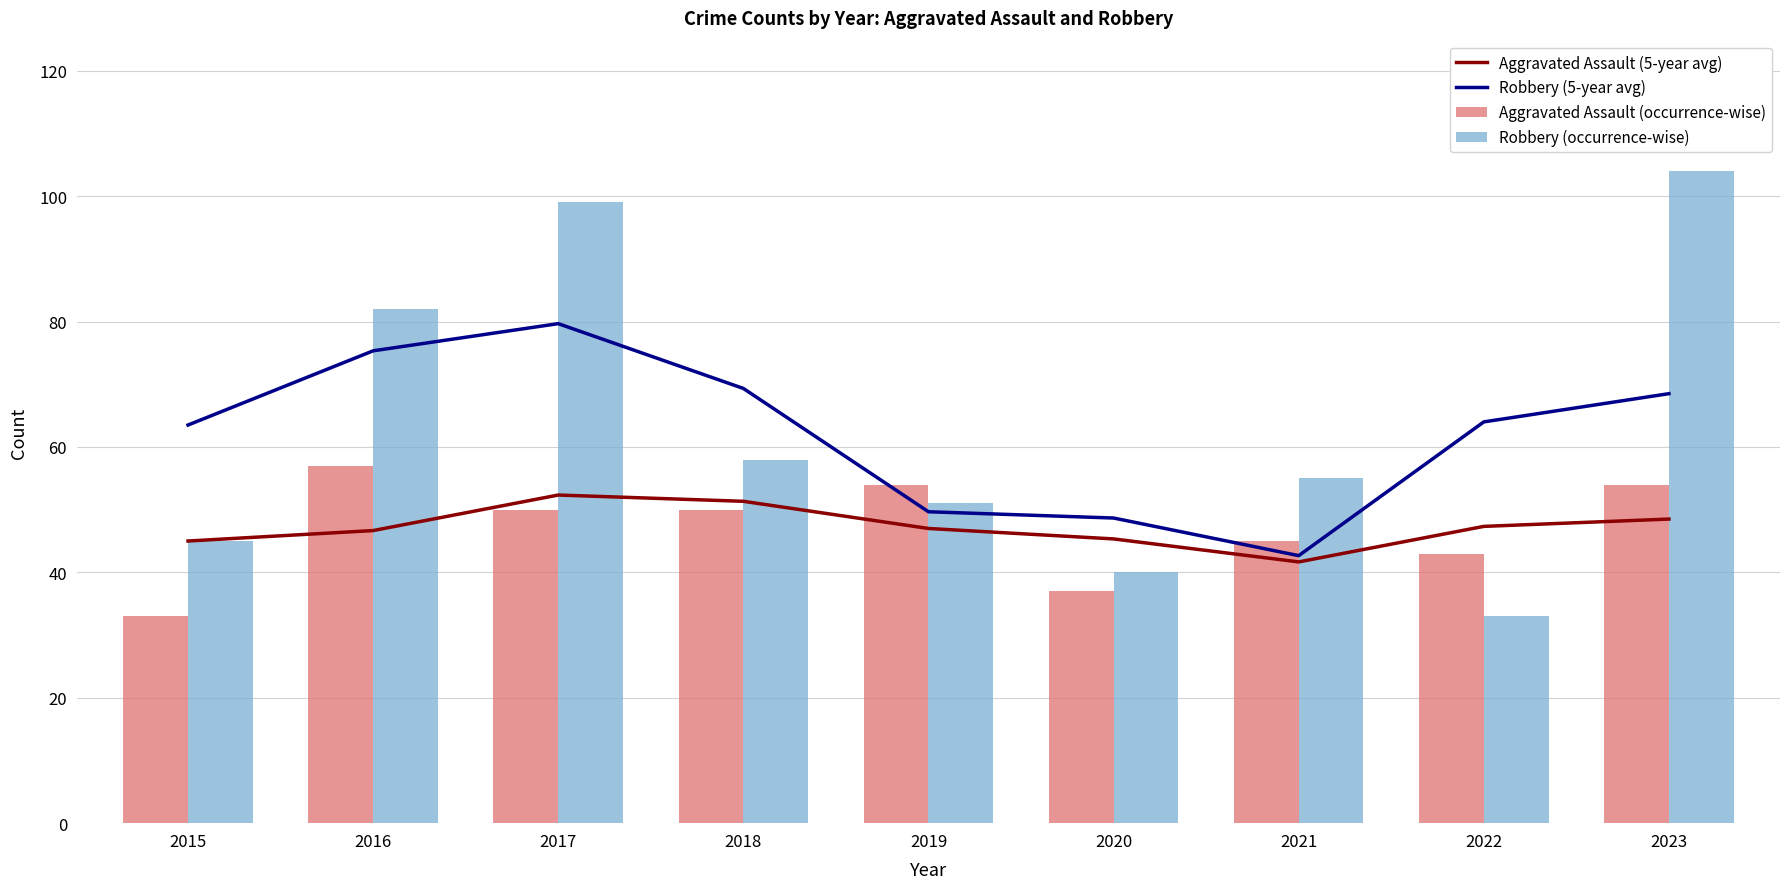

What are all the series names shown in the legend?

Aggravated Assault (5-year avg), Robbery (5-year avg), Aggravated Assault (occurrence-wise), Robbery (occurrence-wise)